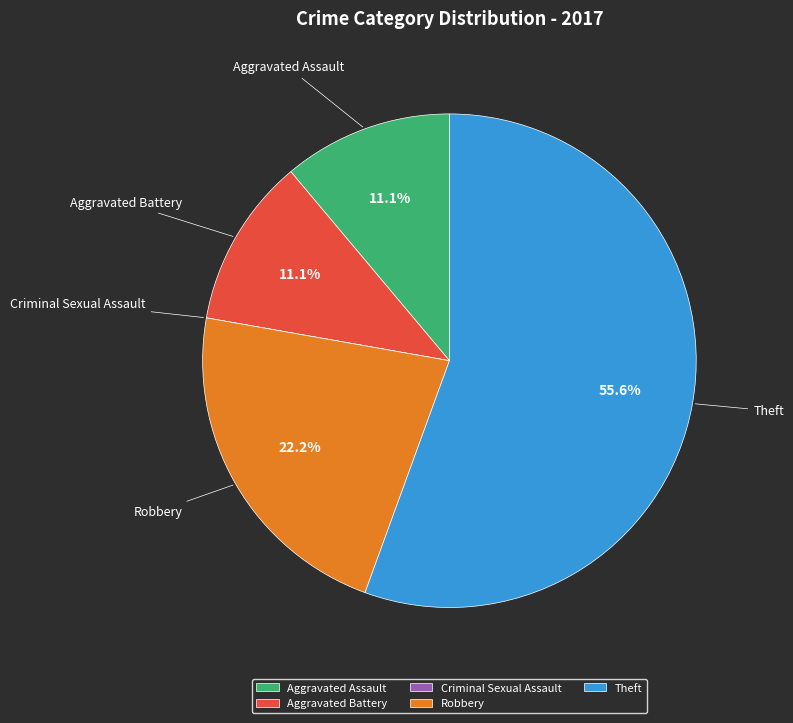

Which slice is the largest?

Theft